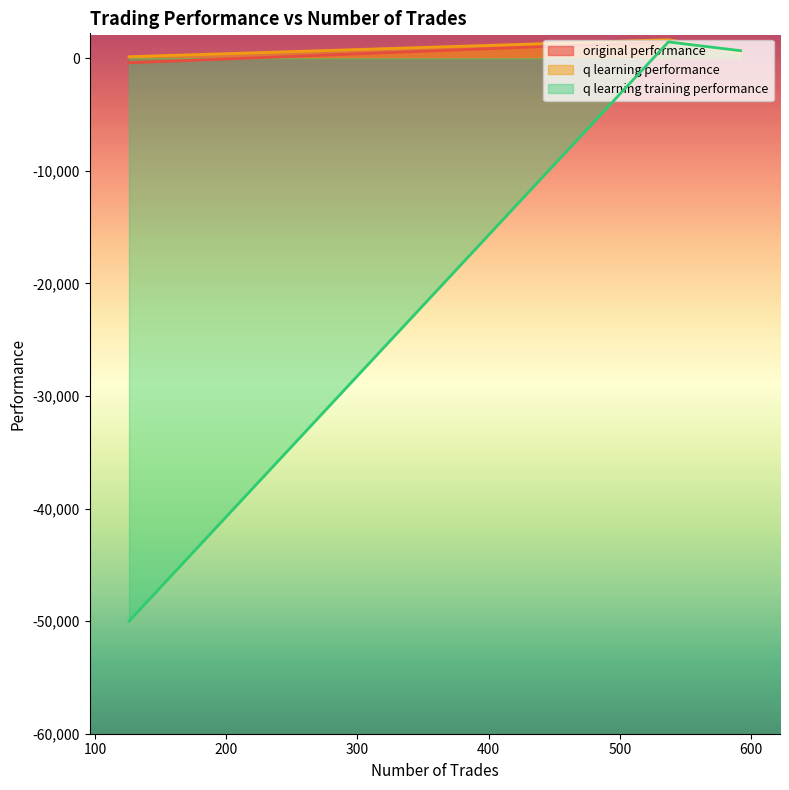

Reading right to left, list all the values displayed in this chart.

original performance: 126=-417.5	592=645.7	537=1462.8
q learning performance: 126=122.1	592=455.3	537=1632.9
q learning training performance: 126=-50000.0	592=656.4	537=1438.1